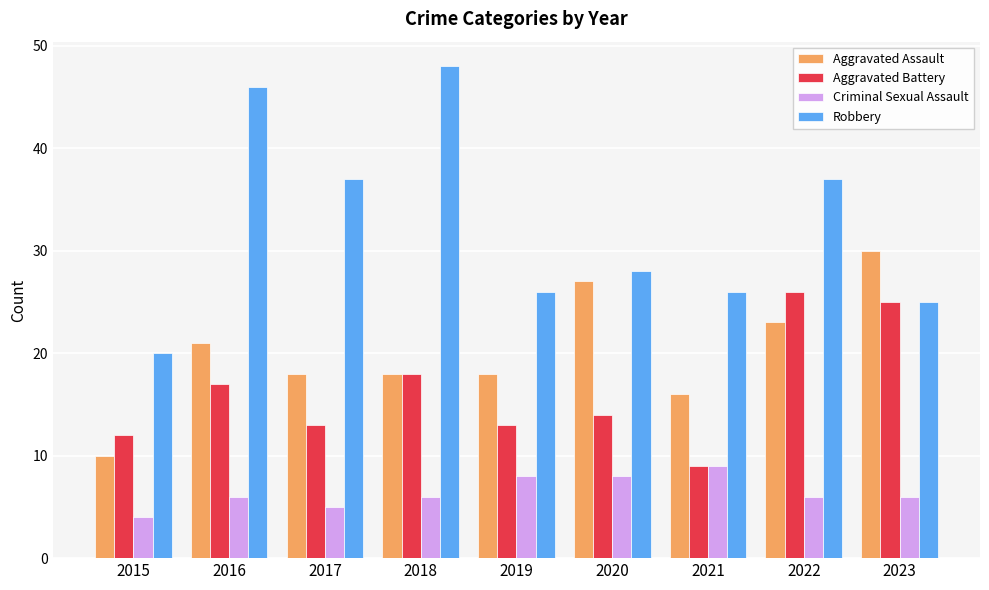

What value does the Aggravated Battery series have at 2017, to the nearest 5?

15